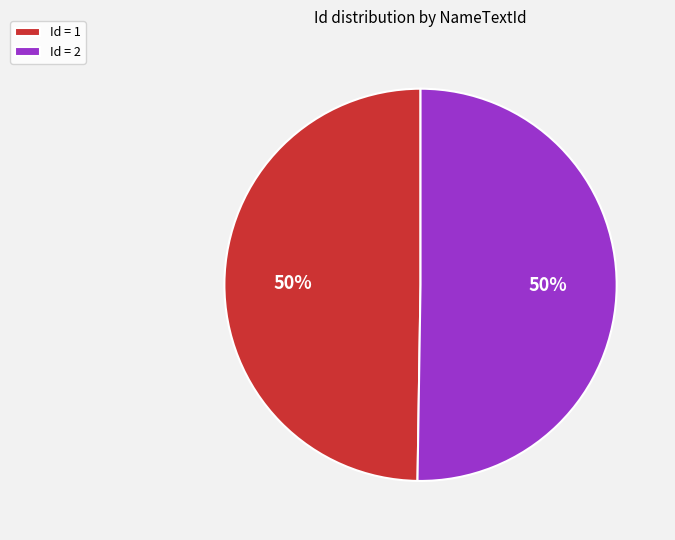

To the nearest percent, what portion does Id = 2 represent?

50%